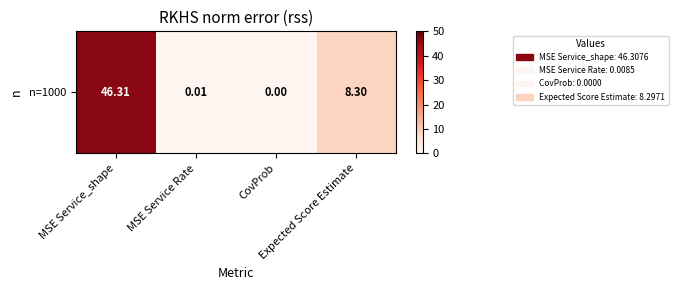

The chart shows a value of 0.0 at MSE Service Rate. True or false?

True